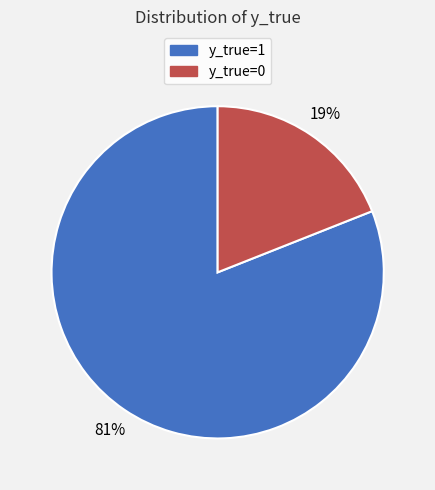

What is the ratio of the value at y_true=0 to the value at y_true=1?

0.2